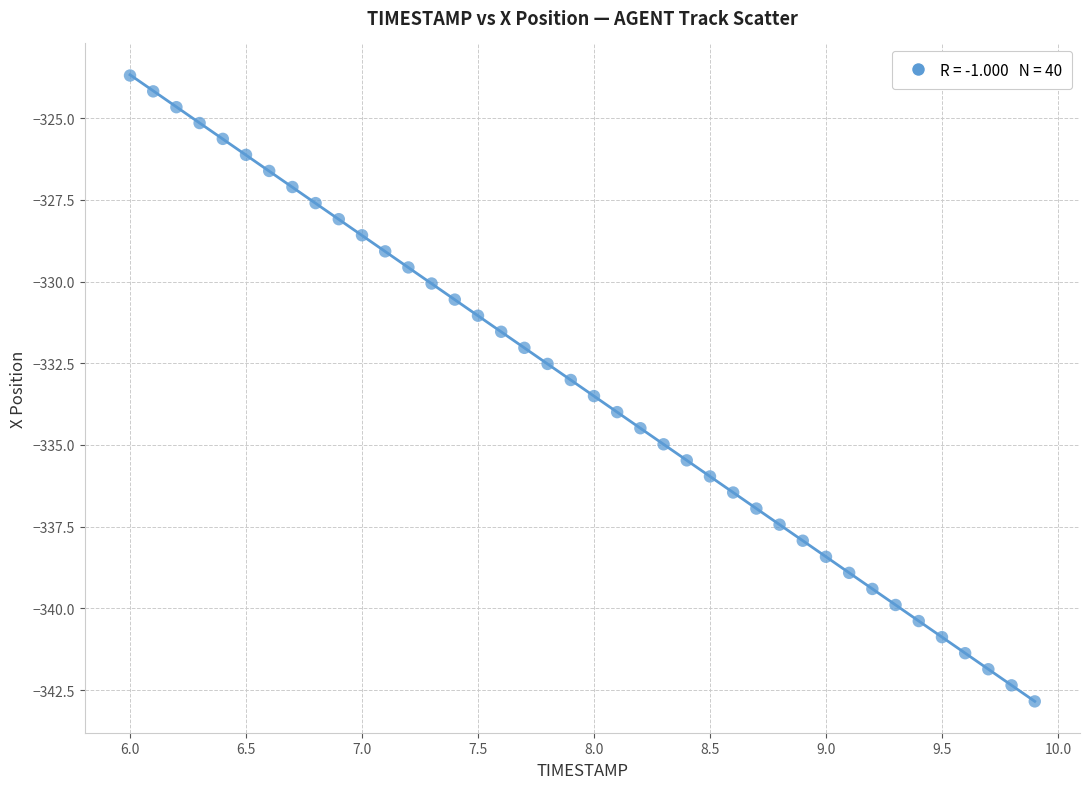

What is the range of X values (max minus min)?

3.9